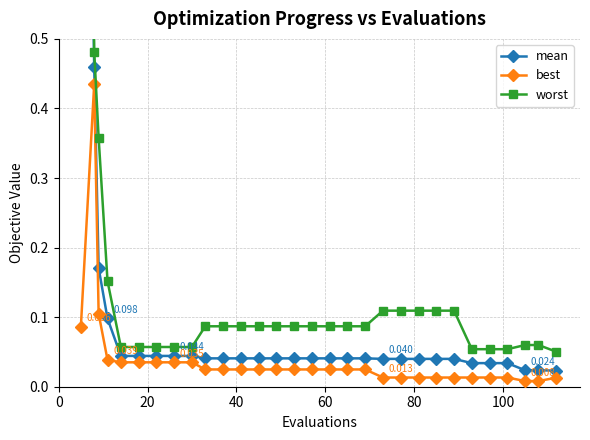

True or false: best has more than 0 points higher than both neighbors.

True